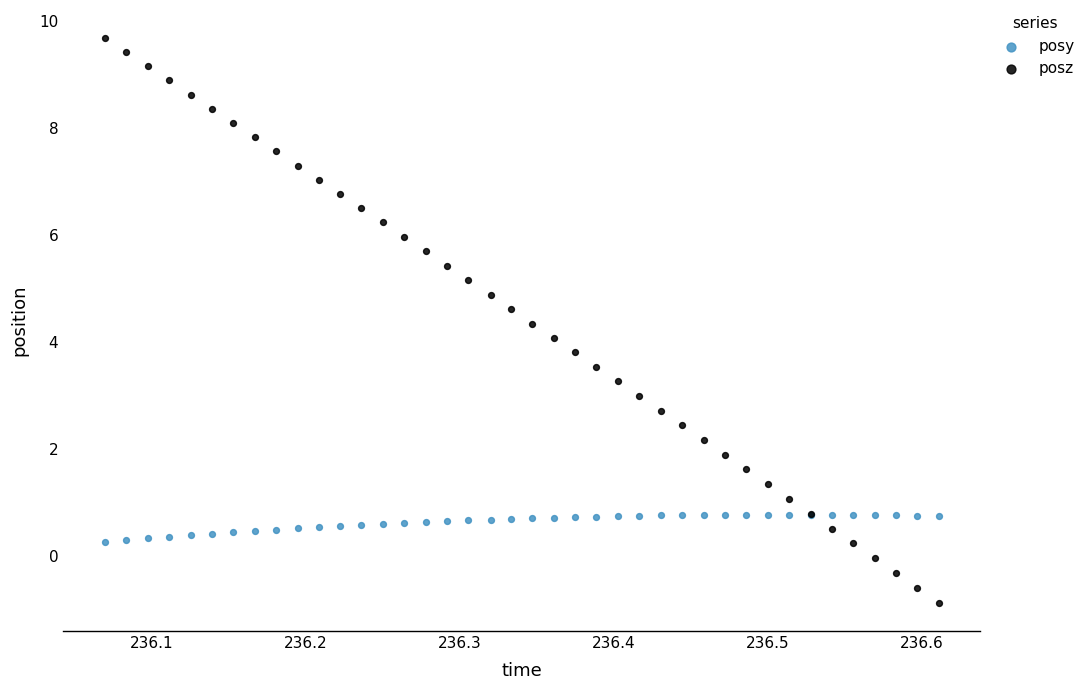

What is the X range (max minus min) for the scatter plot?

0.5